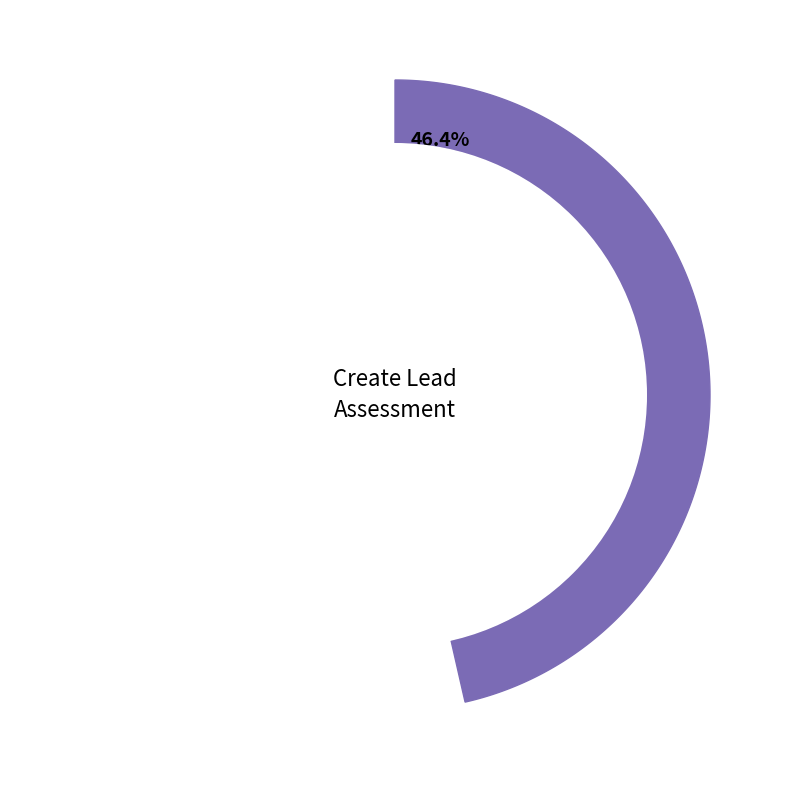

True or false: User should be able to enter User Name accounts for 1% of the total.

False